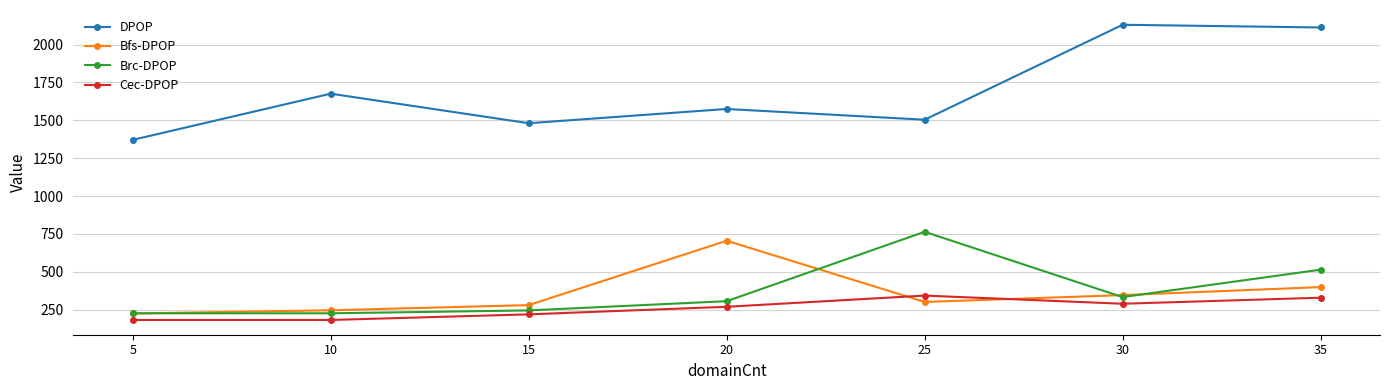

At how many categories does at least one series exceed 1063?

7